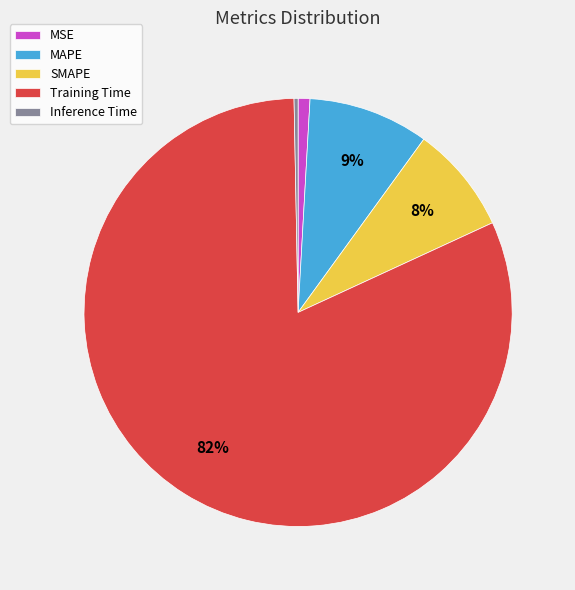

Does MSE account for over 50% of the chart?

No